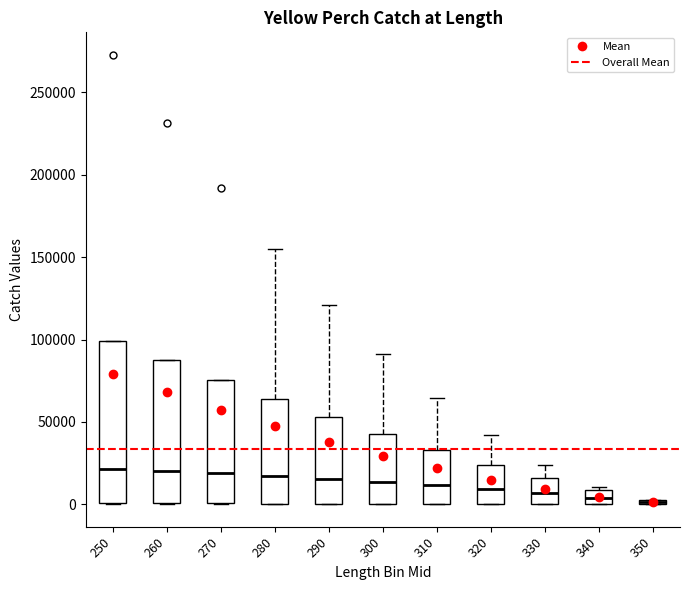

Where is the upper edge of the box at x = 340 on the y-axis? The values are not printed on the chart, so give them approximately, as read against the axis.

10000